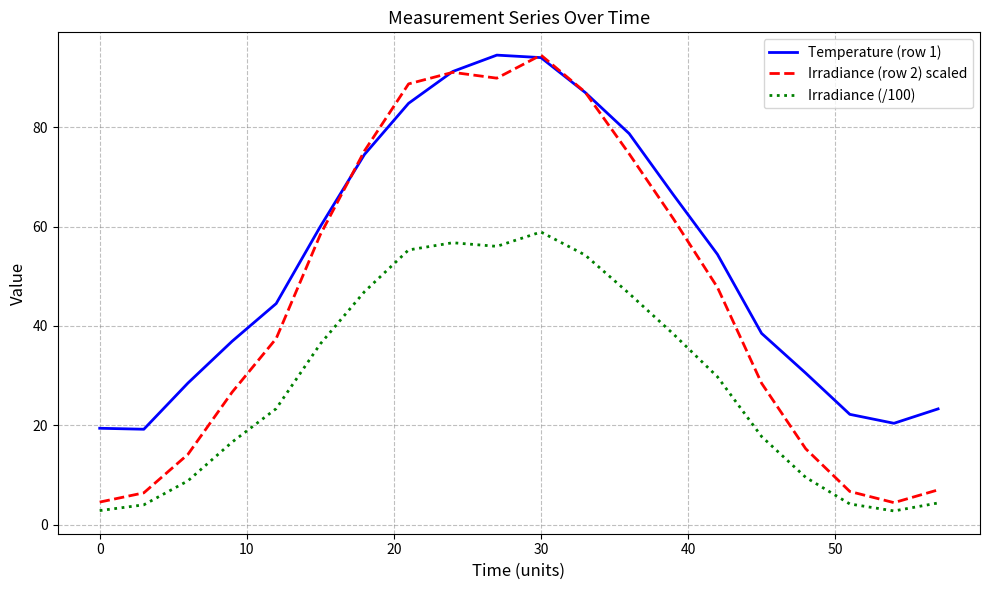

Which series has the largest total across all categories?

Temperature (row 1)